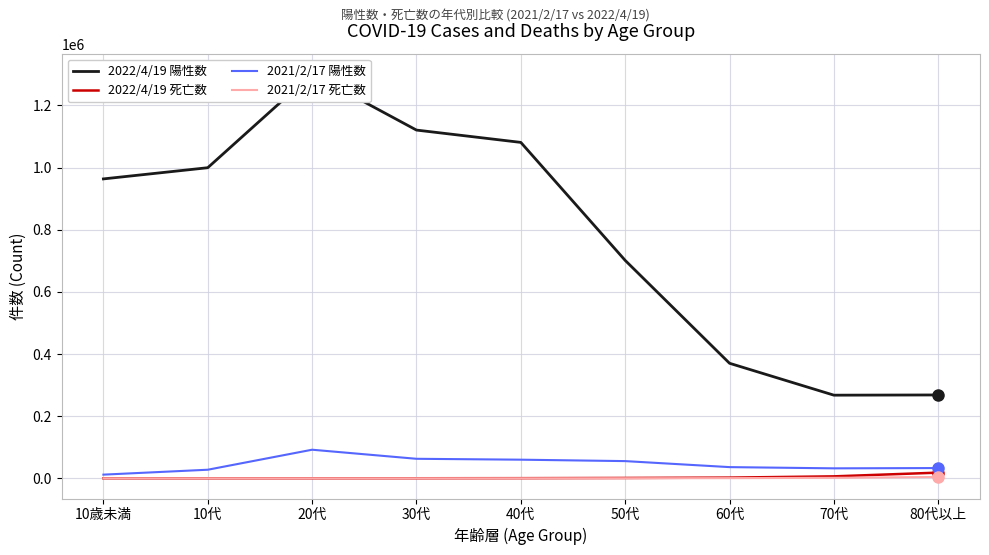

Does the chart display data point markers on the line(s)?

No